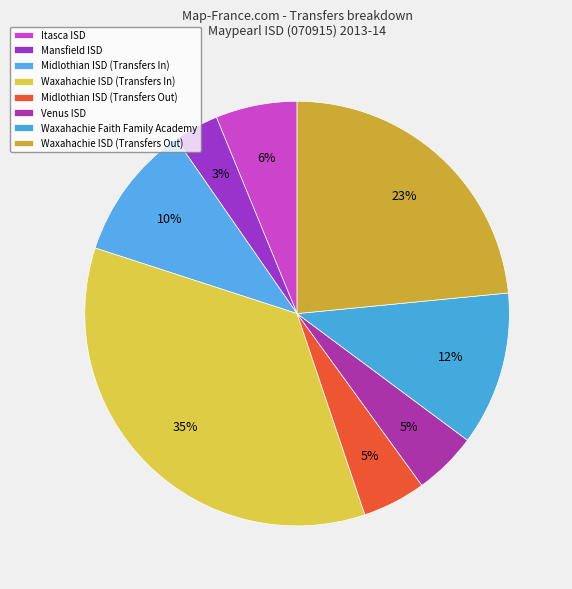

How many segments does this pie chart have?

8